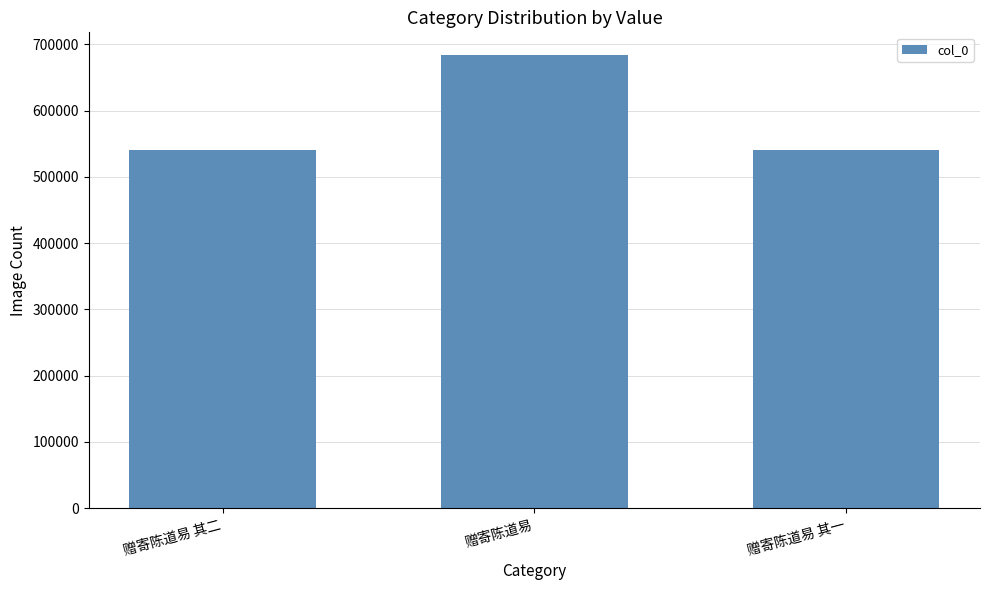

What is the difference between the maximum and second lowest values?

143443